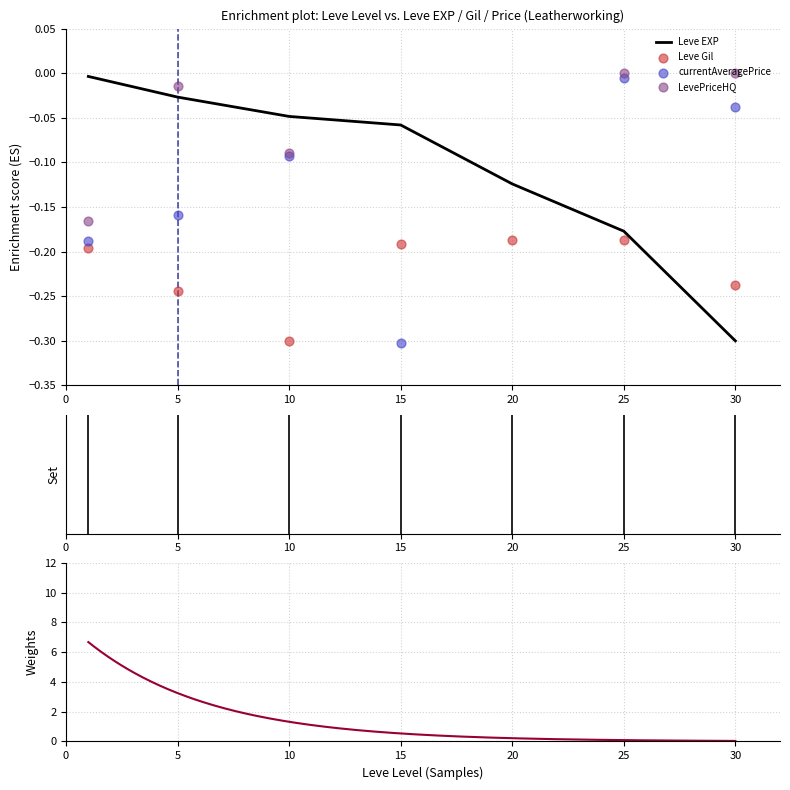

What is the total value across all series at 10?

-0.5